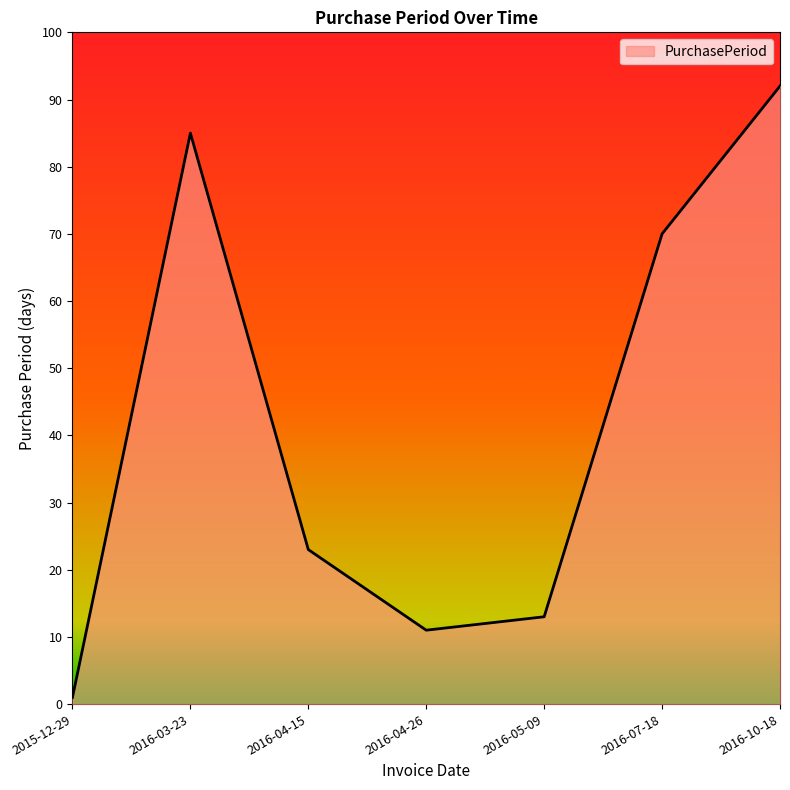

What position from the left is 2016-03-23?

2